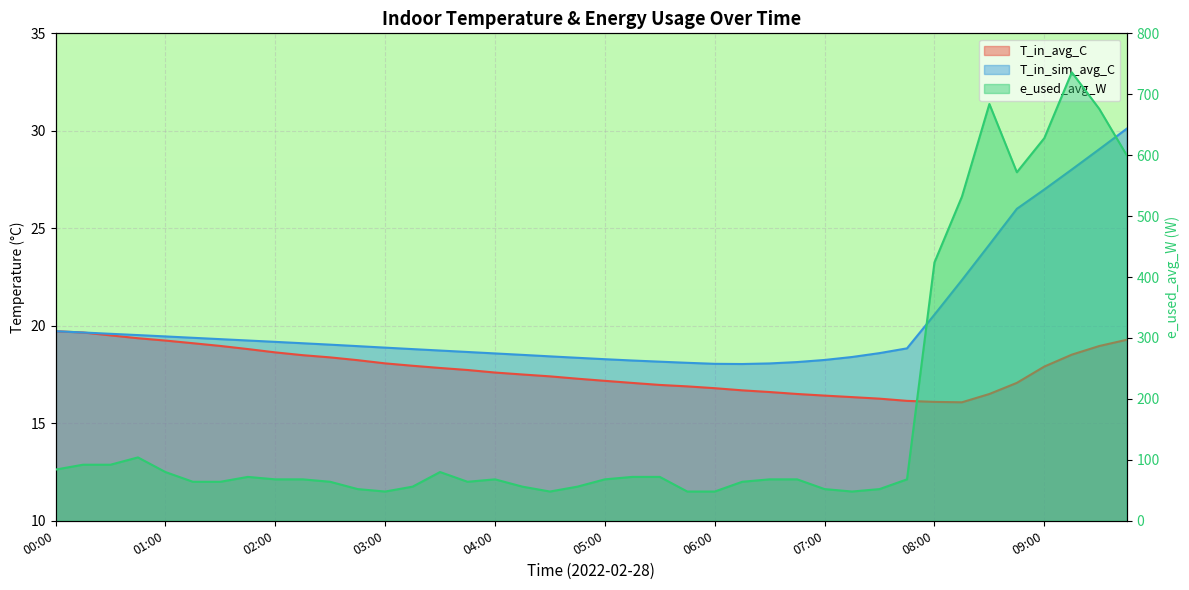

True or false: e_used_avg_W has more than 1 interior local peaks.

True